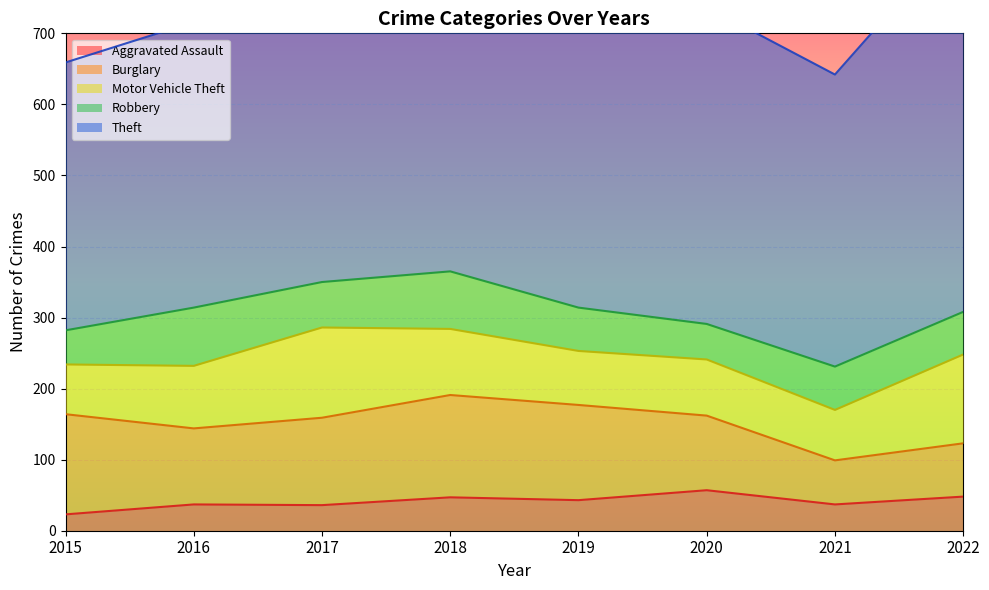

How many data points in Burglary are above 123?

3